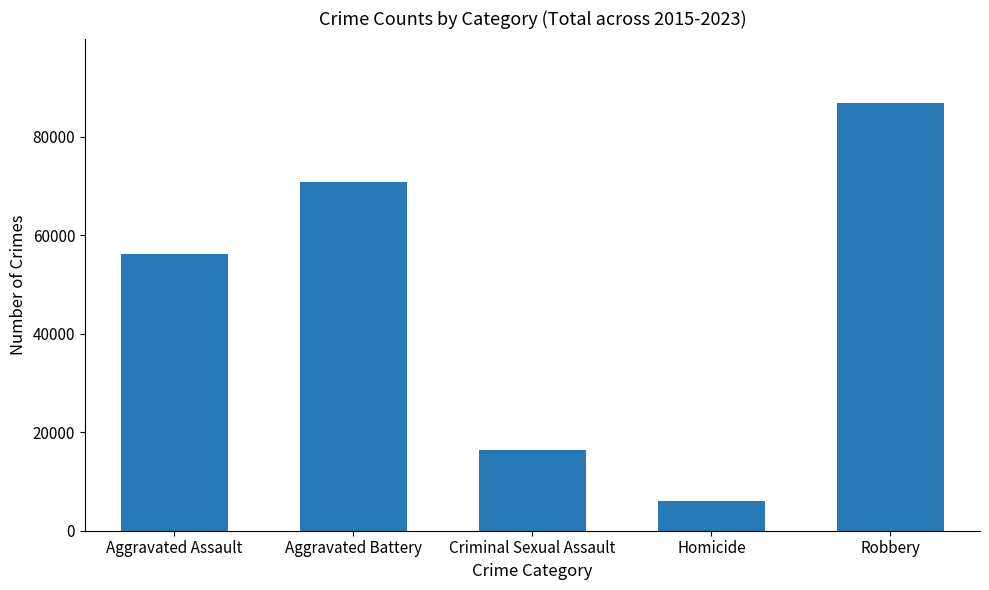

Does the chart contain stacked bars?

No